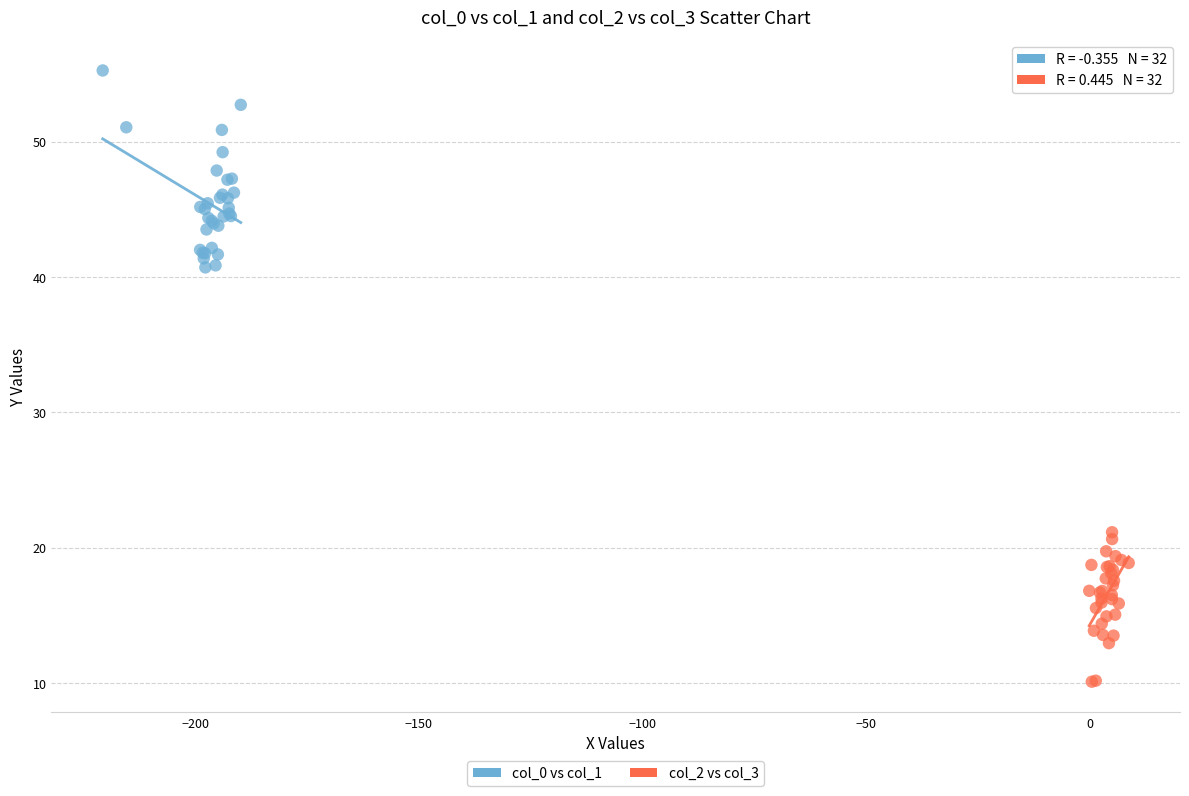

Which series contains the lowest Y value?

col_2 vs col_3